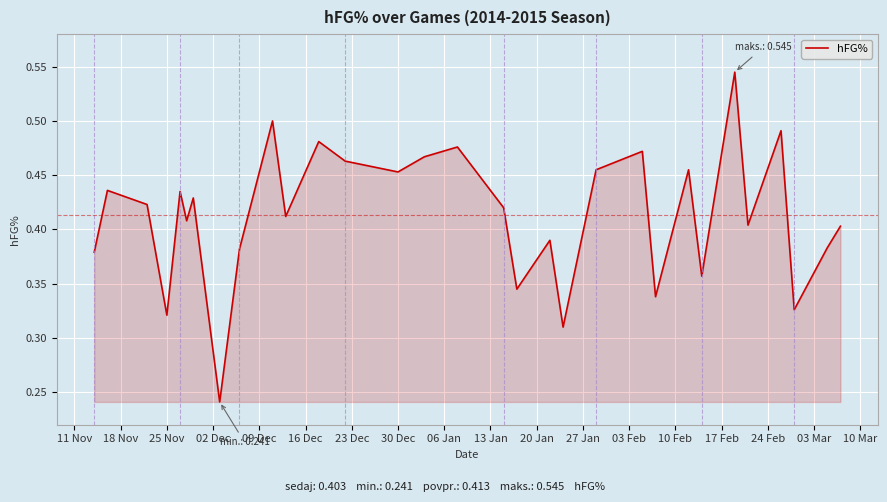

How many interior local peaks (higher than both neighbors) does the data have?

11